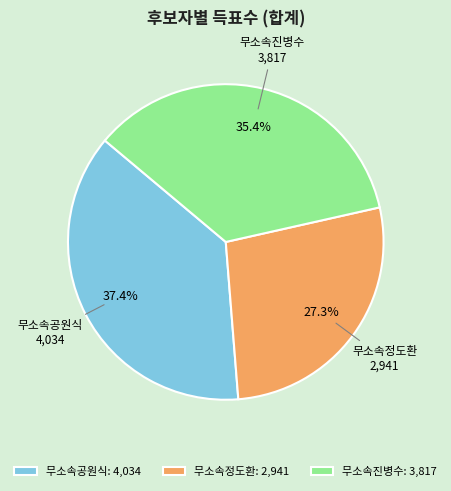

True or false: 무소속진병수 accounts for 35% of the total.

True